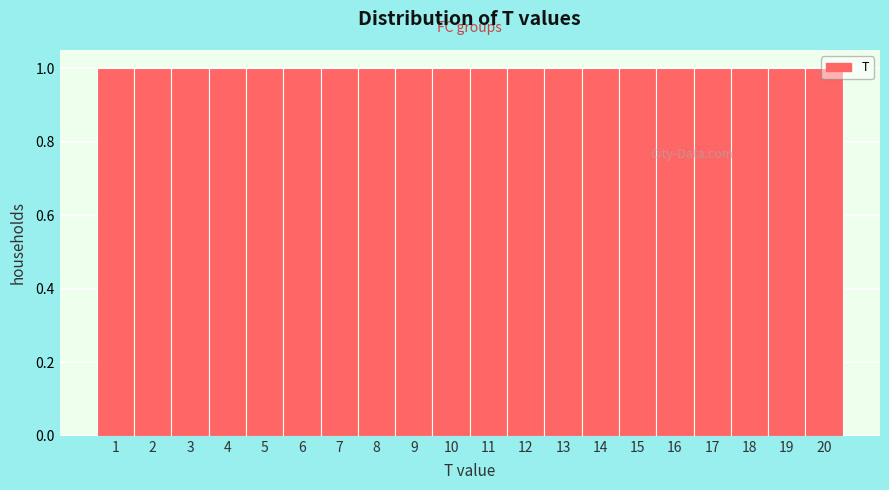

Reading left to right, transcribe this chart: for each bar, give the range it covers on the x-axis and its height. The values are not printed on the chart, so give them approximately, as read against the axis.

0.5 to 1.5: 1
1.5 to 2.5: 1
2.5 to 3.5: 1
3.5 to 4.5: 1
4.5 to 5.5: 1
5.5 to 6.5: 1
6.5 to 7.5: 1
7.5 to 8.5: 1
8.5 to 9.5: 1
9.5 to 10.5: 1
10.5 to 11.5: 1
11.5 to 12.5: 1
12.5 to 13.5: 1
13.5 to 14.5: 1
14.5 to 15.5: 1
15.5 to 16.5: 1
16.5 to 17.5: 1
17.5 to 18.5: 1
18.5 to 19.5: 1
19.5 to 20.5: 1